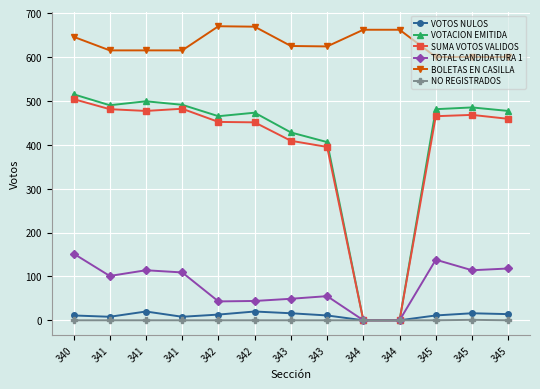

At which label does VOTOS NULOS first exceed 11?

341